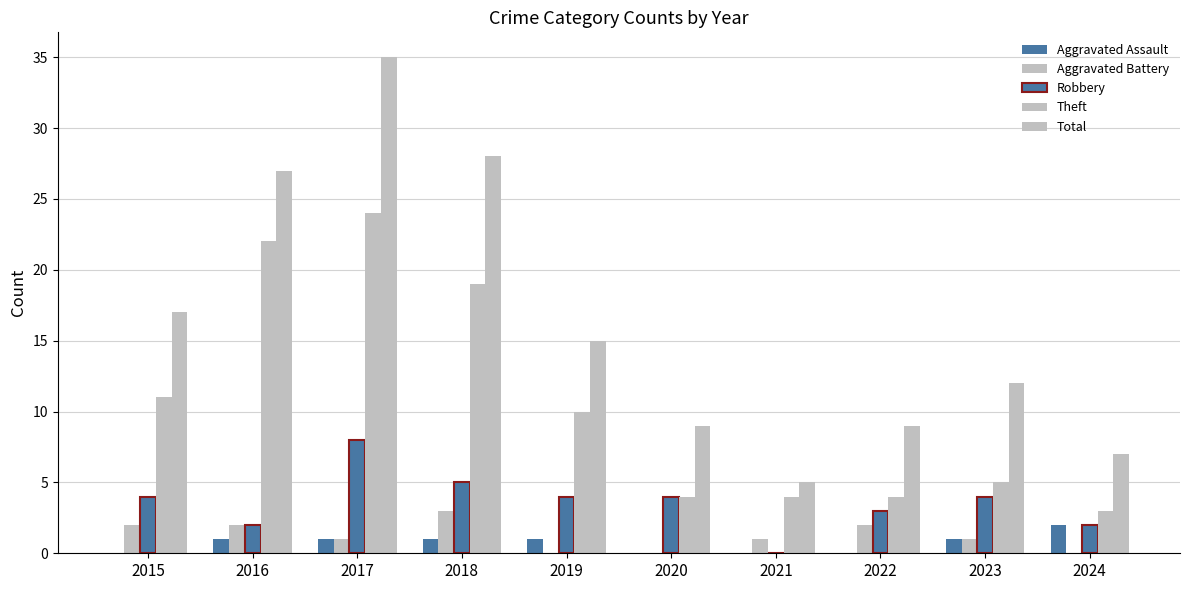

What is the maximum value shown in the chart?

35